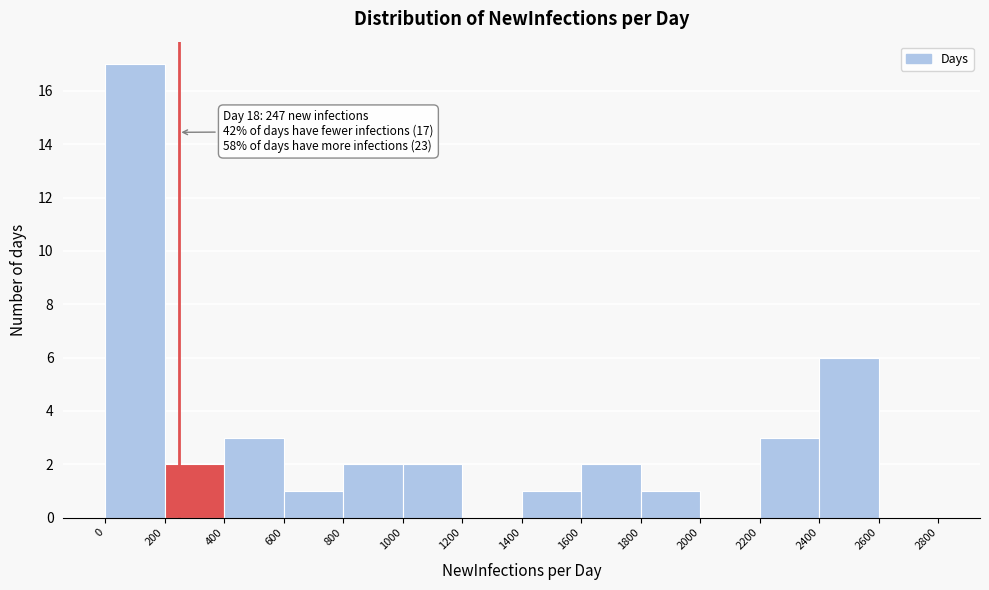

Over which range of the x-axis is the bar tallest?

0 to 200